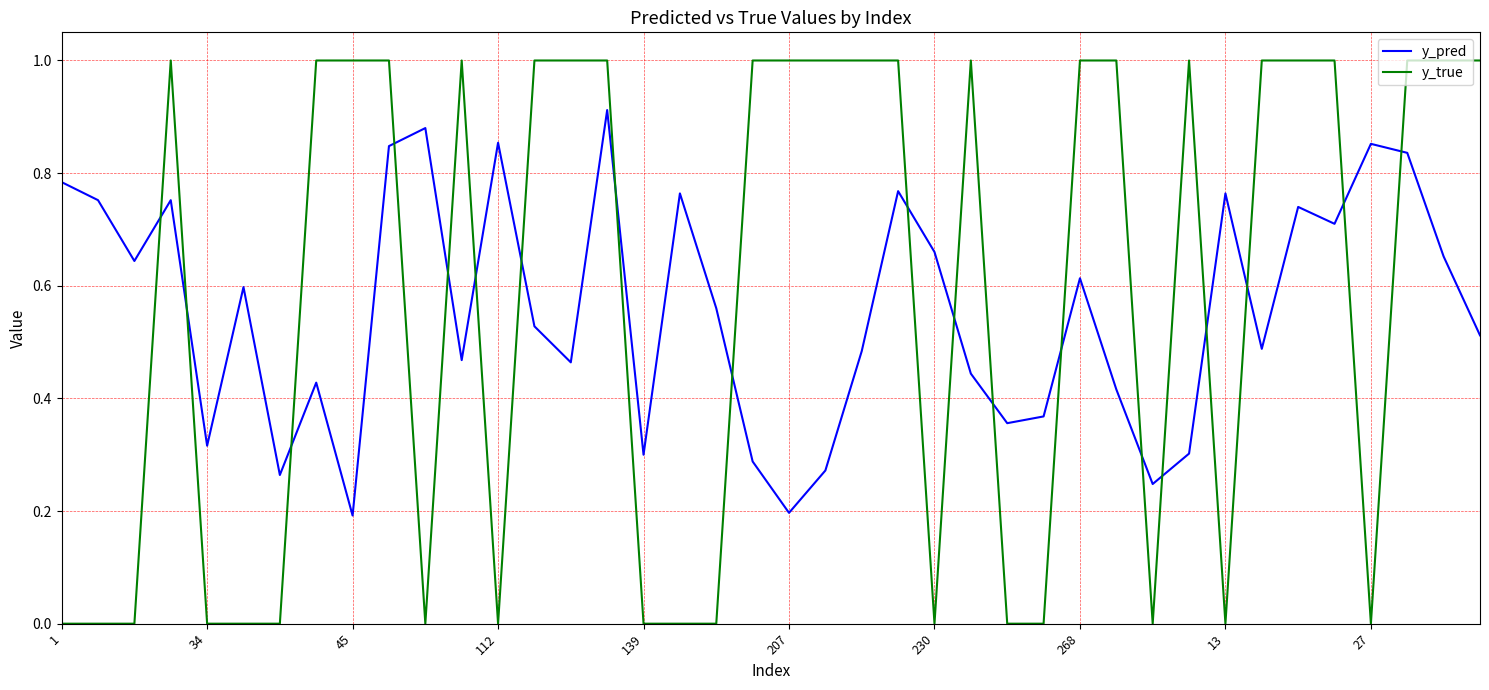

In y_pred, how many points are lower than both neighbors (excluding endpoints)?

12